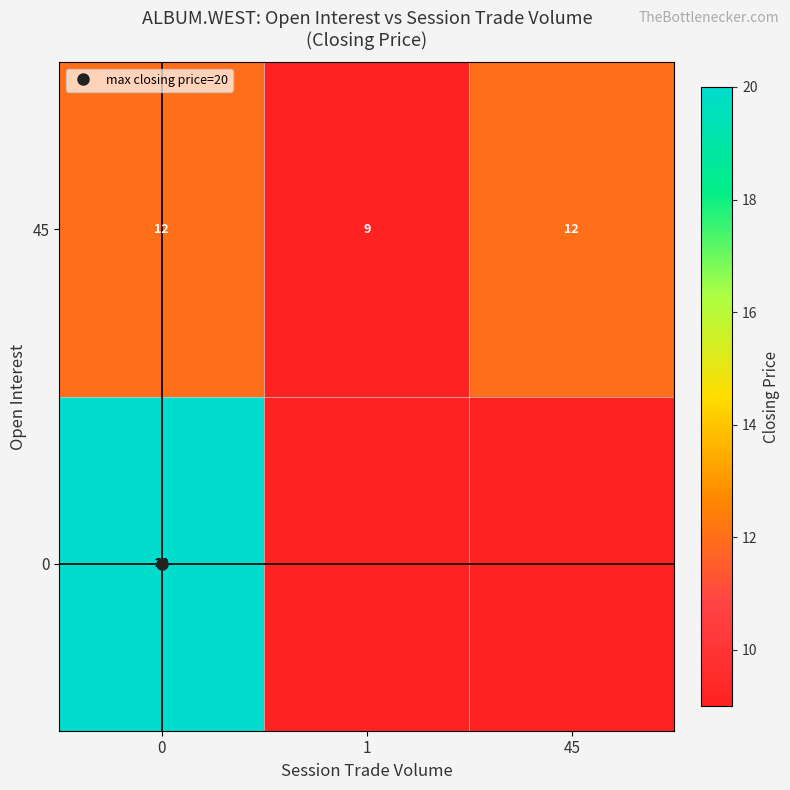

How many distinct data groups are displayed?

2